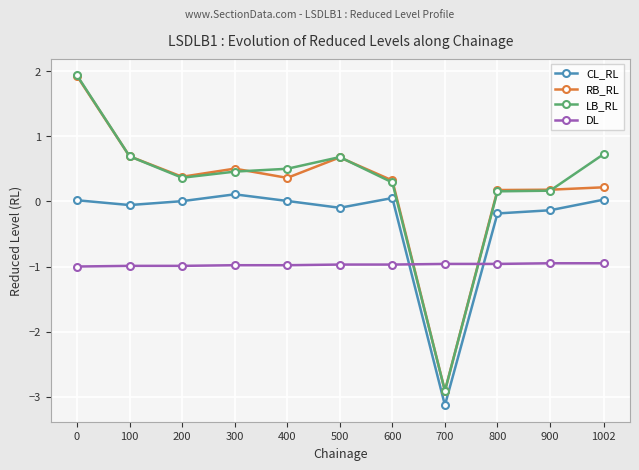

What is the sum of all RB_RL values?

2.5